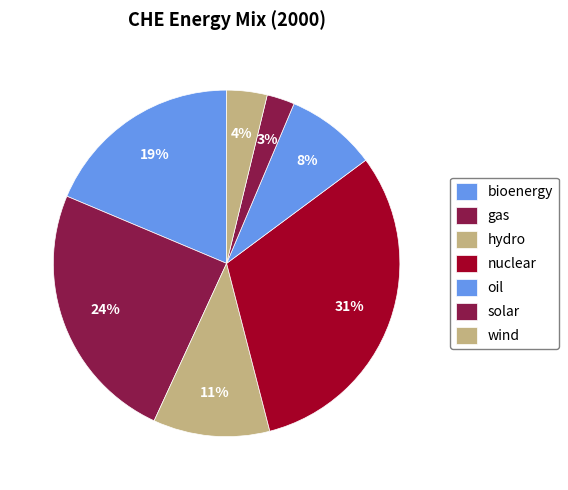

Rank the categories by value from lowest to highest.

solar, wind, oil, hydro, bioenergy, gas, nuclear